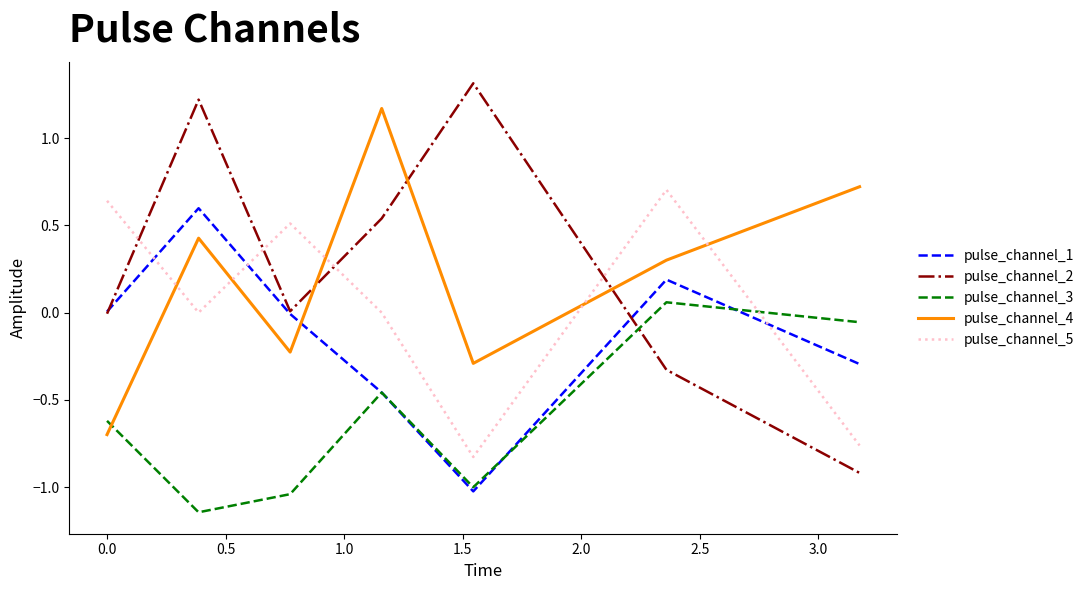

What is the maximum value shown in the chart?

1.3